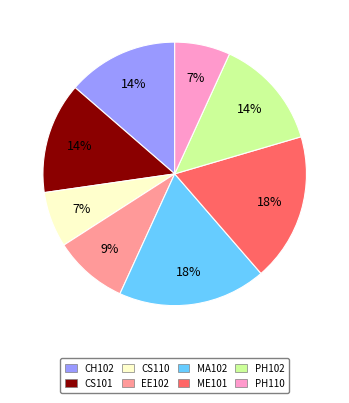

How many slices are in this pie chart?

8